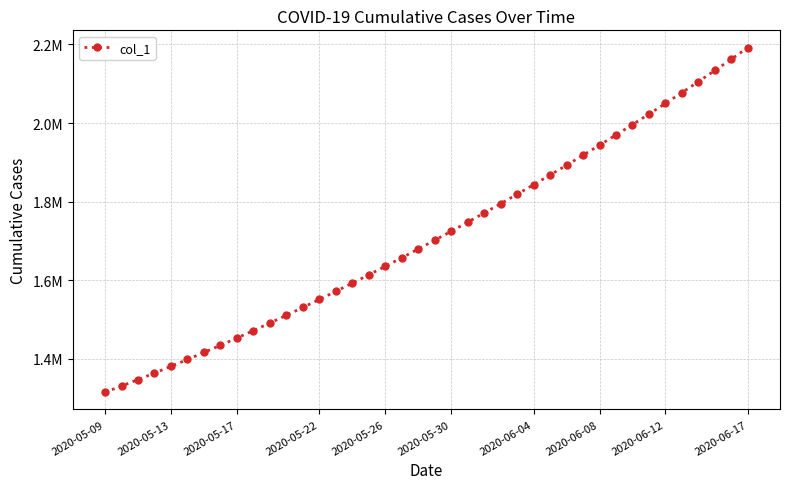

Is this an area chart (filled region under the line)?

No